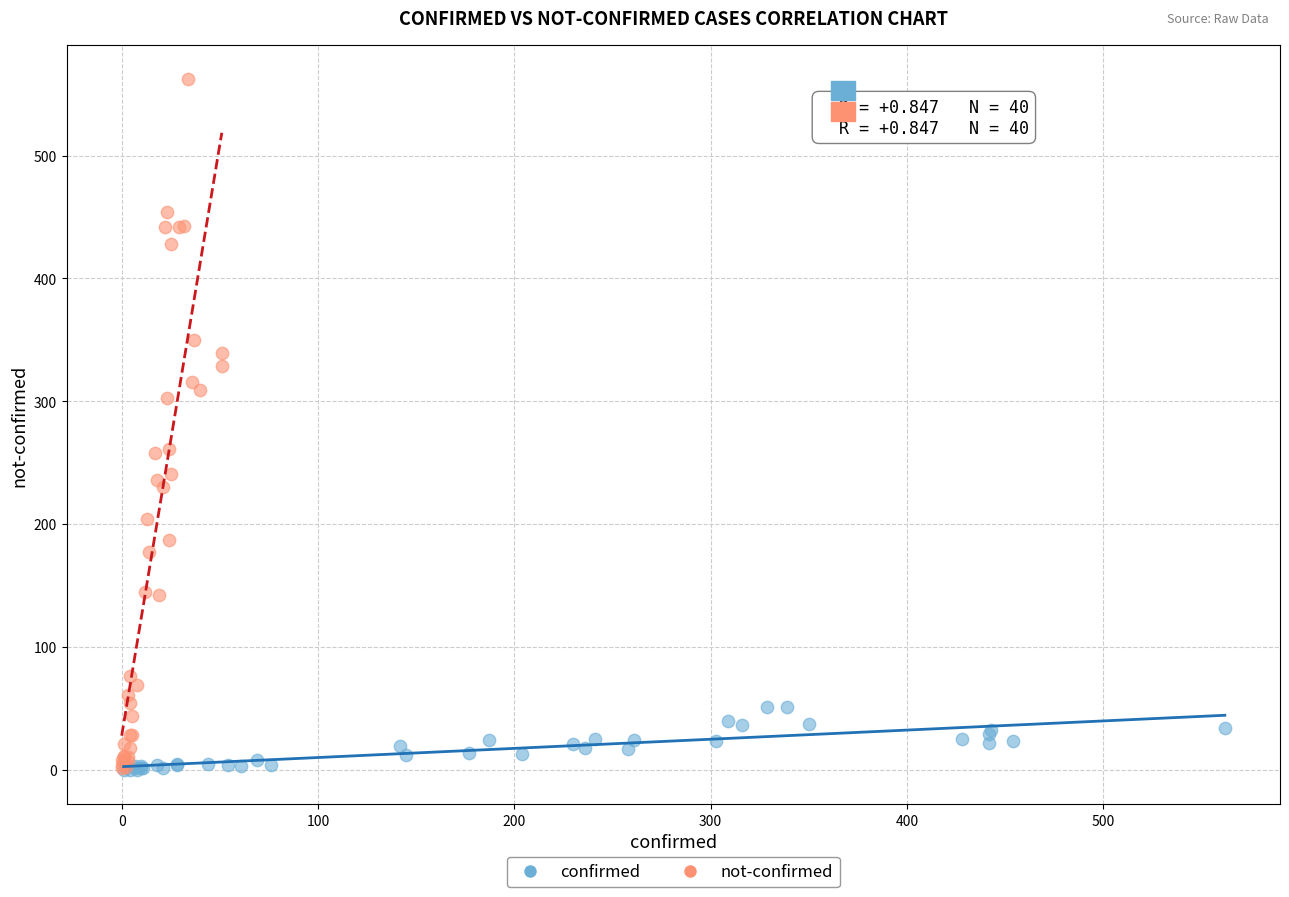

Which series contains the highest Y value?

not-confirmed